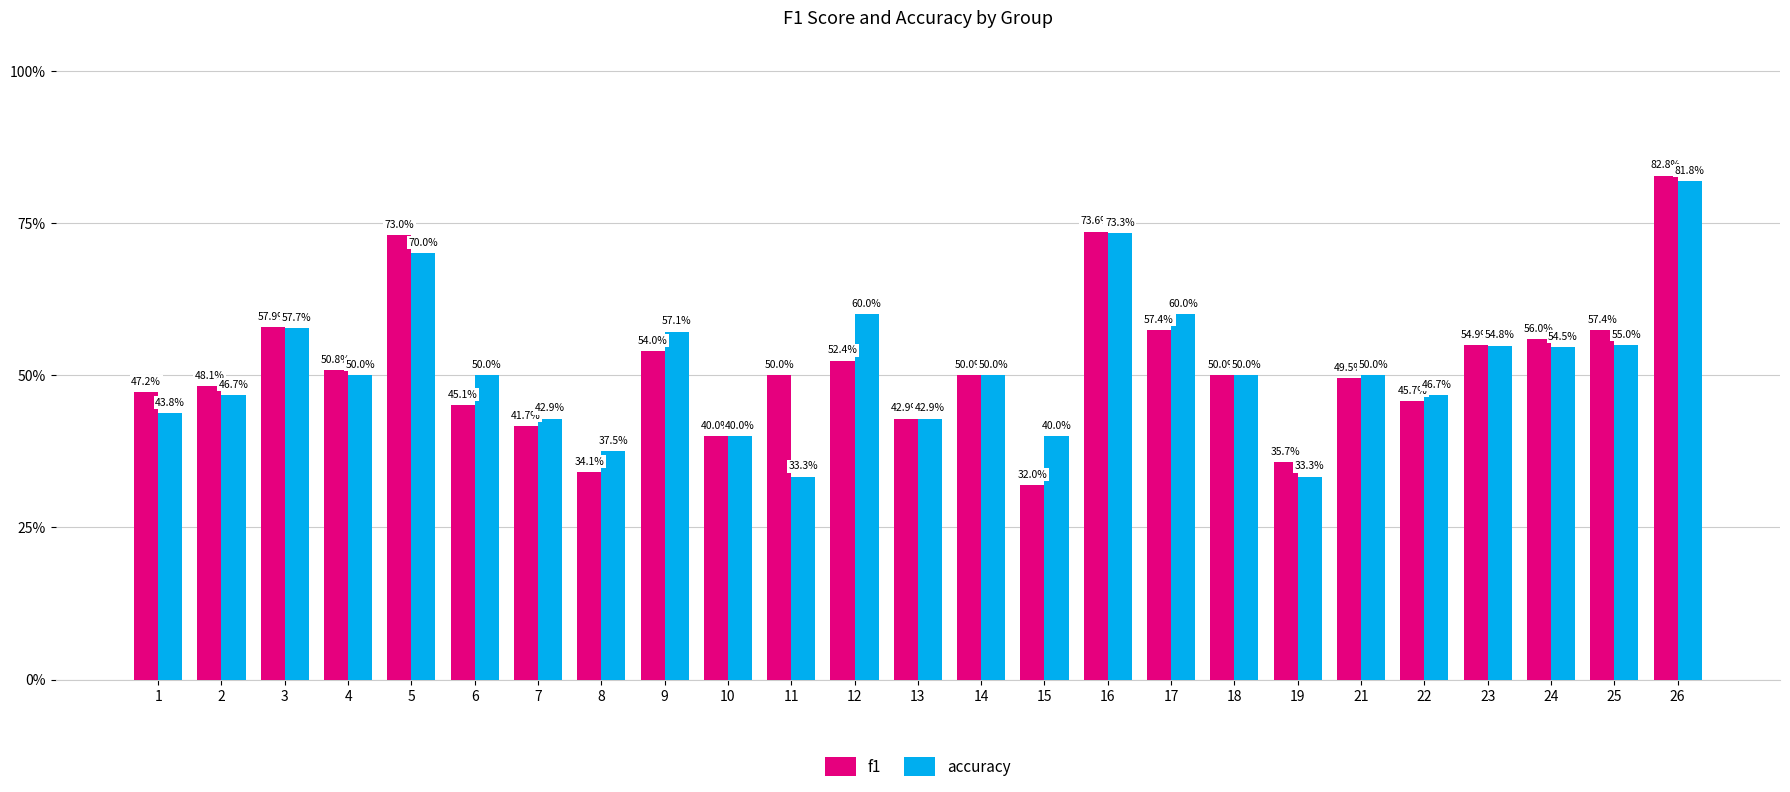

Reading left to right, list all the values displayed in this chart.

f1: 1=0.5	2=0.5	3=0.6	4=0.5	5=0.7	6=0.5	7=0.4	8=0.3	9=0.5	10=0.4	11=0.5	12=0.5	13=0.4	14=0.5	15=0.3	16=0.7	17=0.6	18=0.5	19=0.4	21=0.5	22=0.5	23=0.5	24=0.6	25=0.6	26=0.8
accuracy: 1=0.4	2=0.5	3=0.6	4=0.5	5=0.7	6=0.5	7=0.4	8=0.4	9=0.6	10=0.4	11=0.3	12=0.6	13=0.4	14=0.5	15=0.4	16=0.7	17=0.6	18=0.5	19=0.3	21=0.5	22=0.5	23=0.5	24=0.5	25=0.6	26=0.8